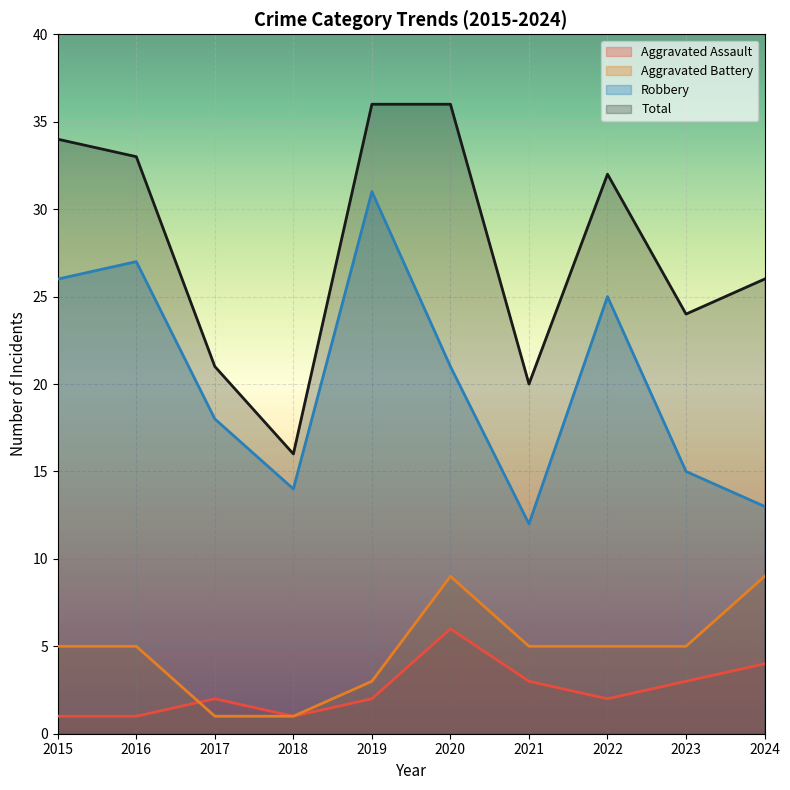

How many Aggravated Battery values are between 3 and 5?

6